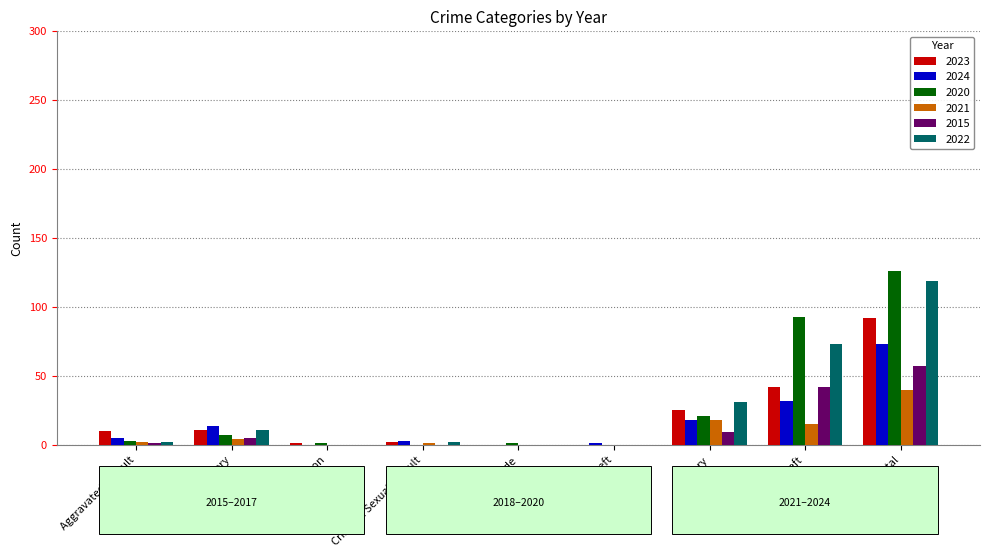

Is the value of 2024 at Theft greater than the value of 2022 at Theft?

No